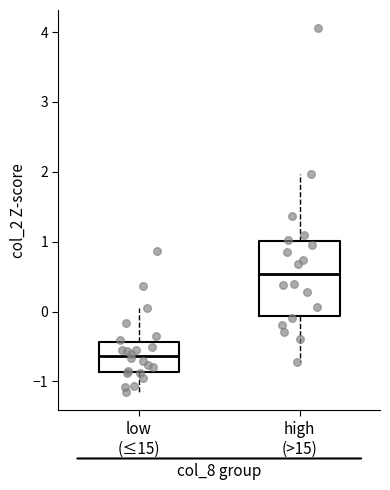

Which box has the lowest median line?

low (≤15)